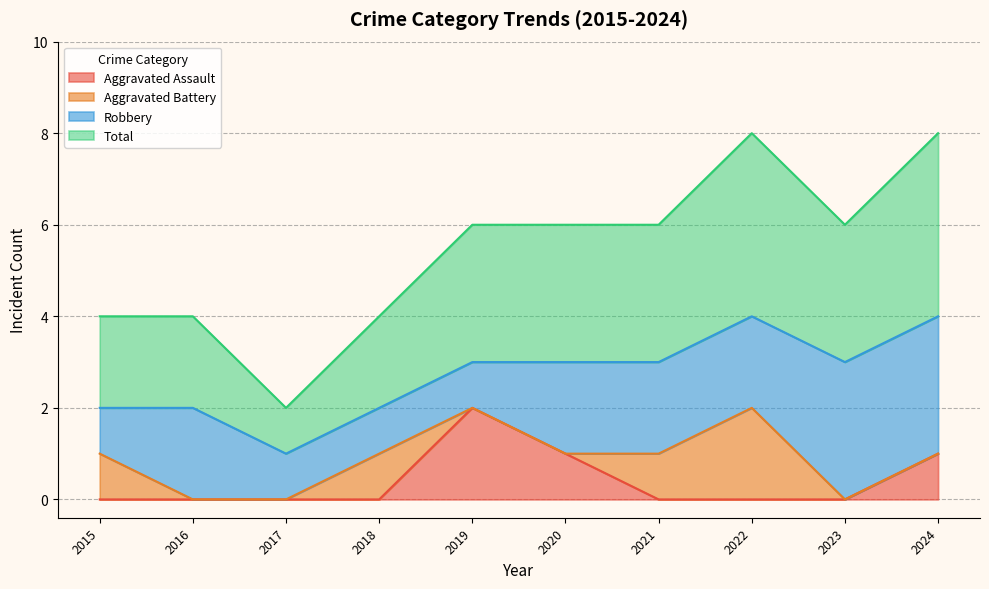

The value of Aggravated Assault at 2024 is 1. True or false?

True